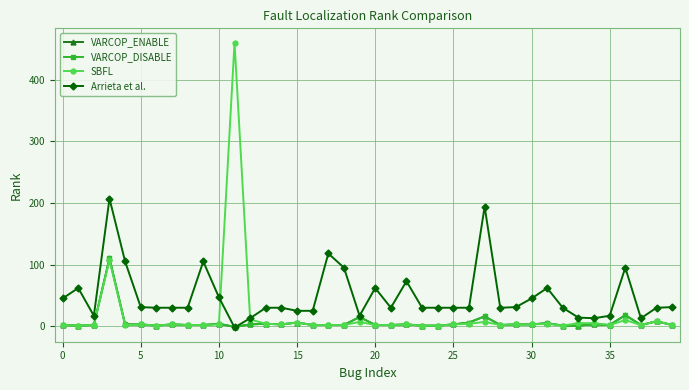

Does the chart have visible grid lines?

Yes